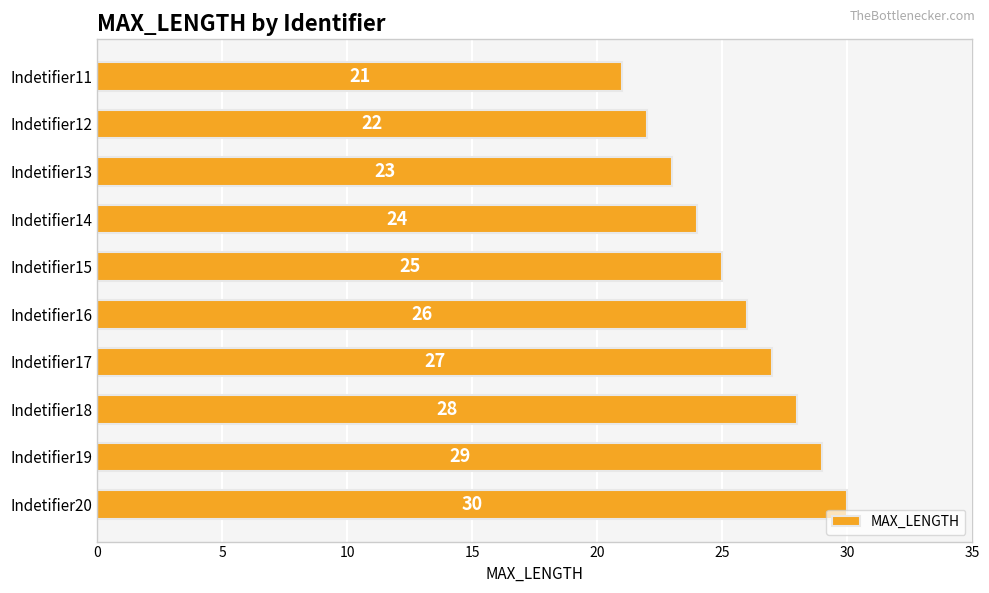

What is the value of the 10th bar from the top?

30